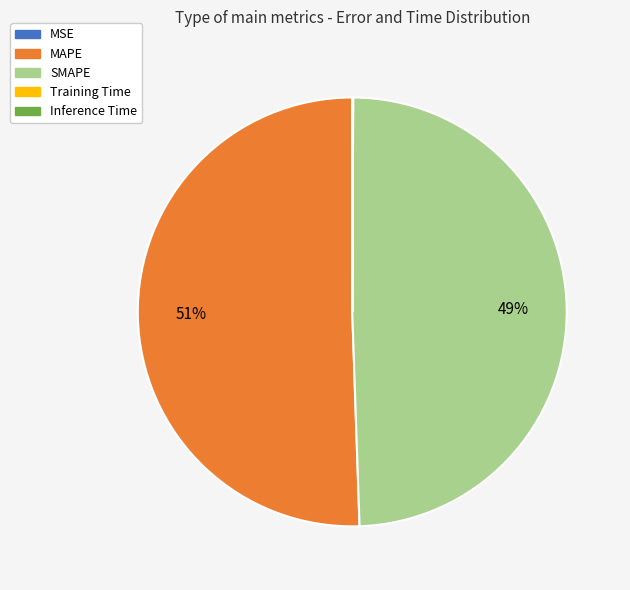

To the nearest percent, what percentage of the pie is MAPE?

51%